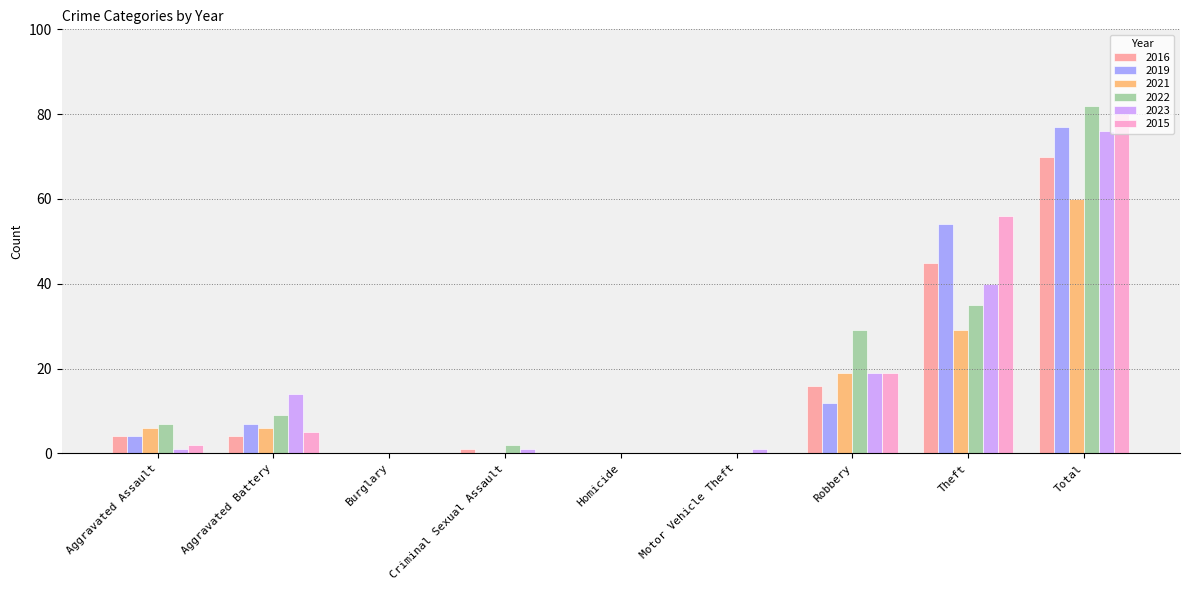

At which label is 2023 closest to 38?

Theft